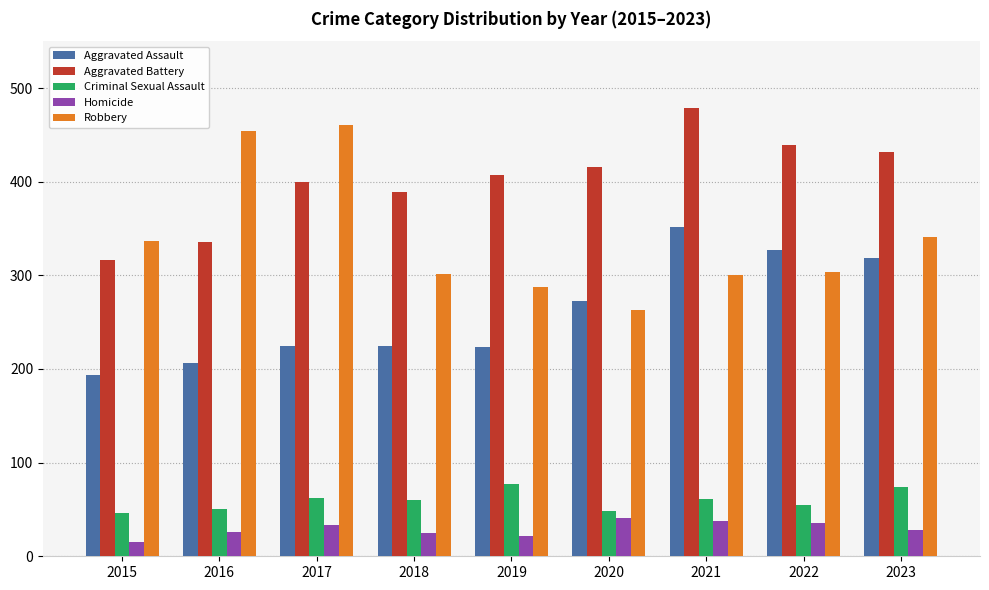

How many groups of bars are there?

9